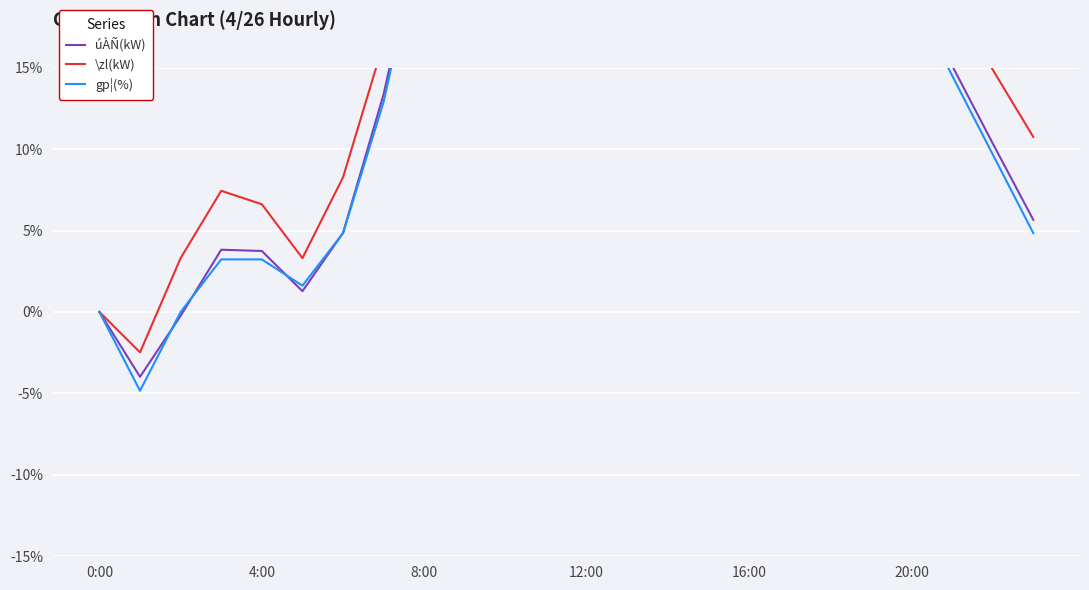

At which category is the sum across all series the highest?

11